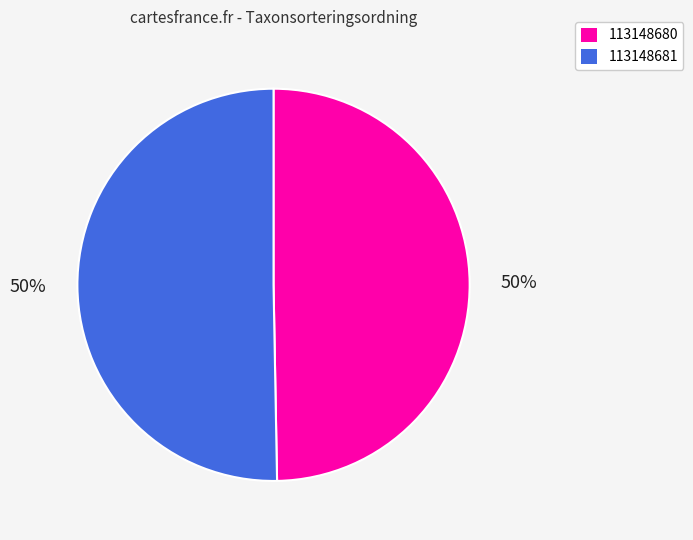

To the nearest percent, what is the average slice percentage?

50%